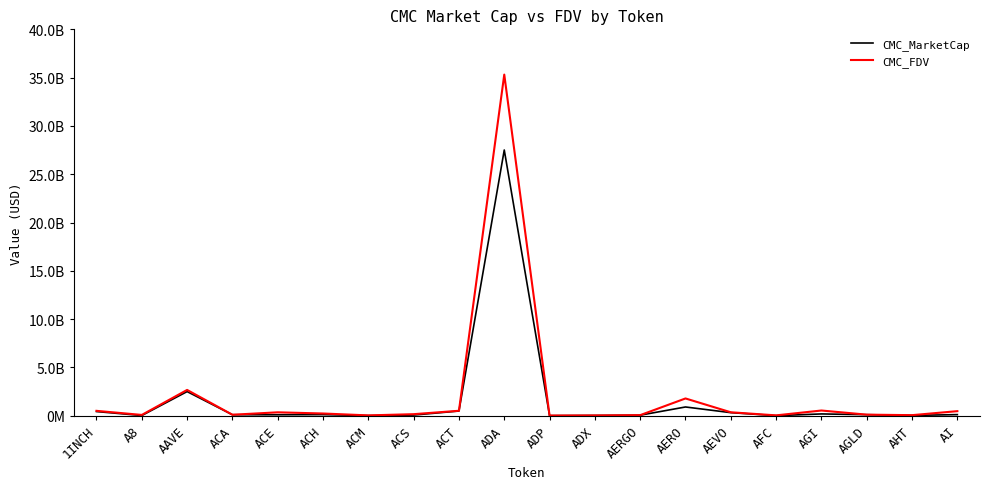

Does the chart display data point markers on the line(s)?

No